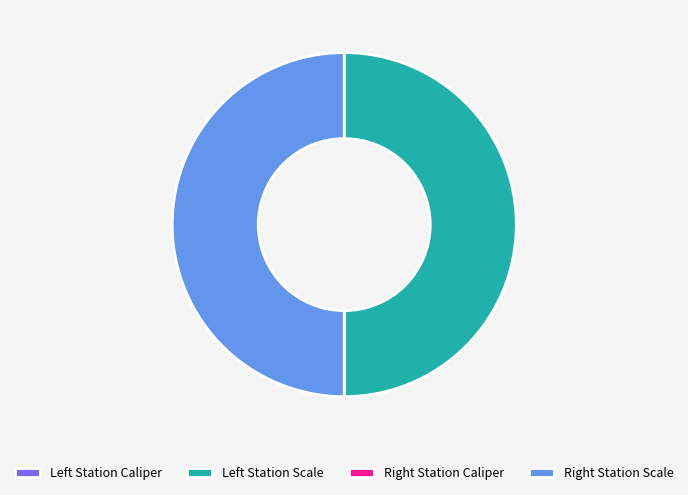

Is there a majority slice in this chart?

No